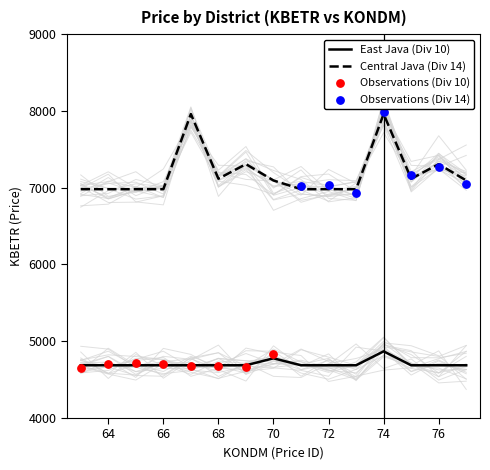

Which series has the widest spread of Y values?

Central Java